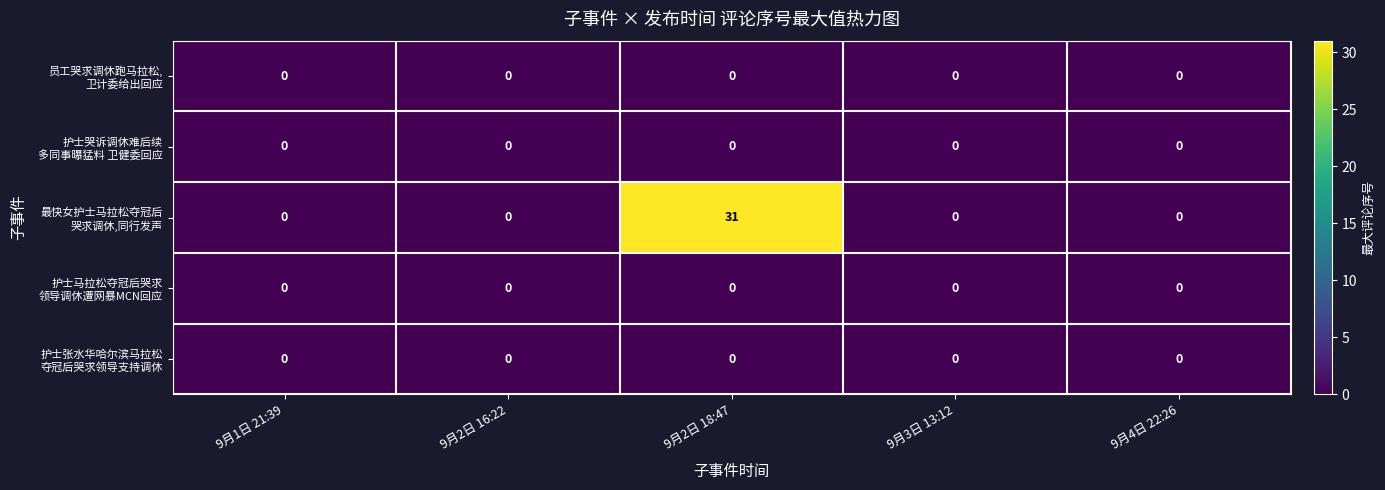

How many distinct data groups are displayed?

5